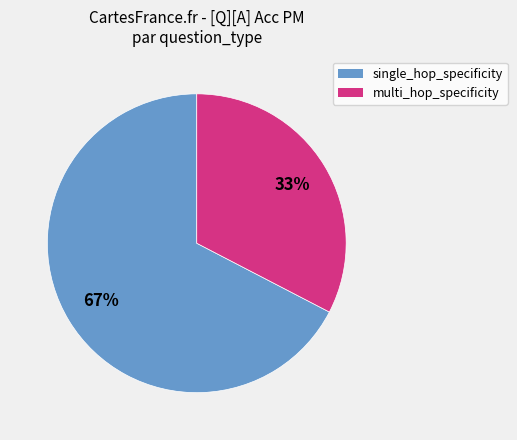

Rank the categories by value from highest to lowest.

single_hop_specificity, multi_hop_specificity